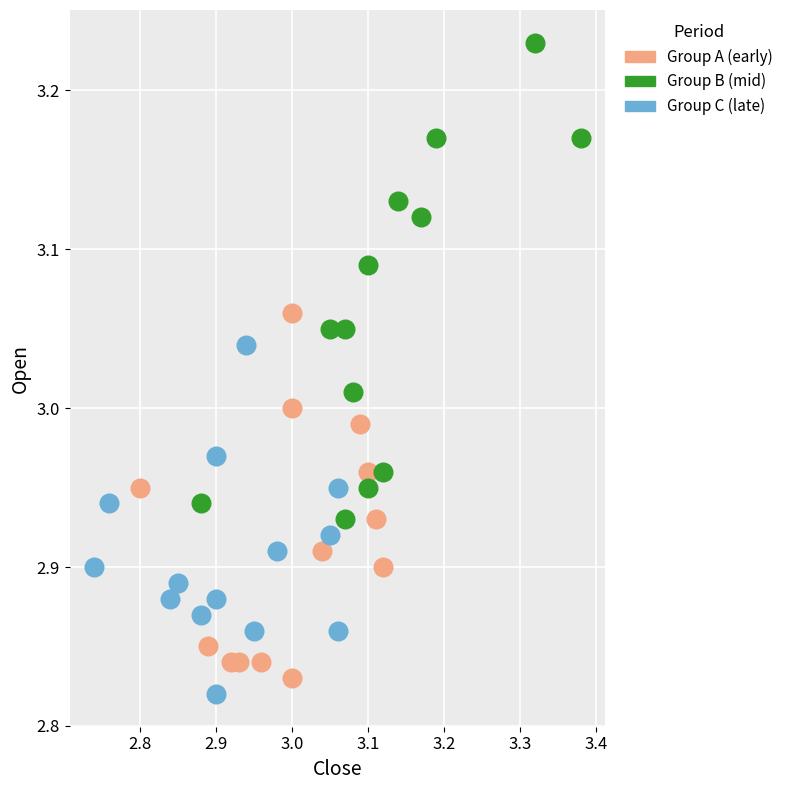

Which series reaches the minimum Y coordinate?

Group C (late)